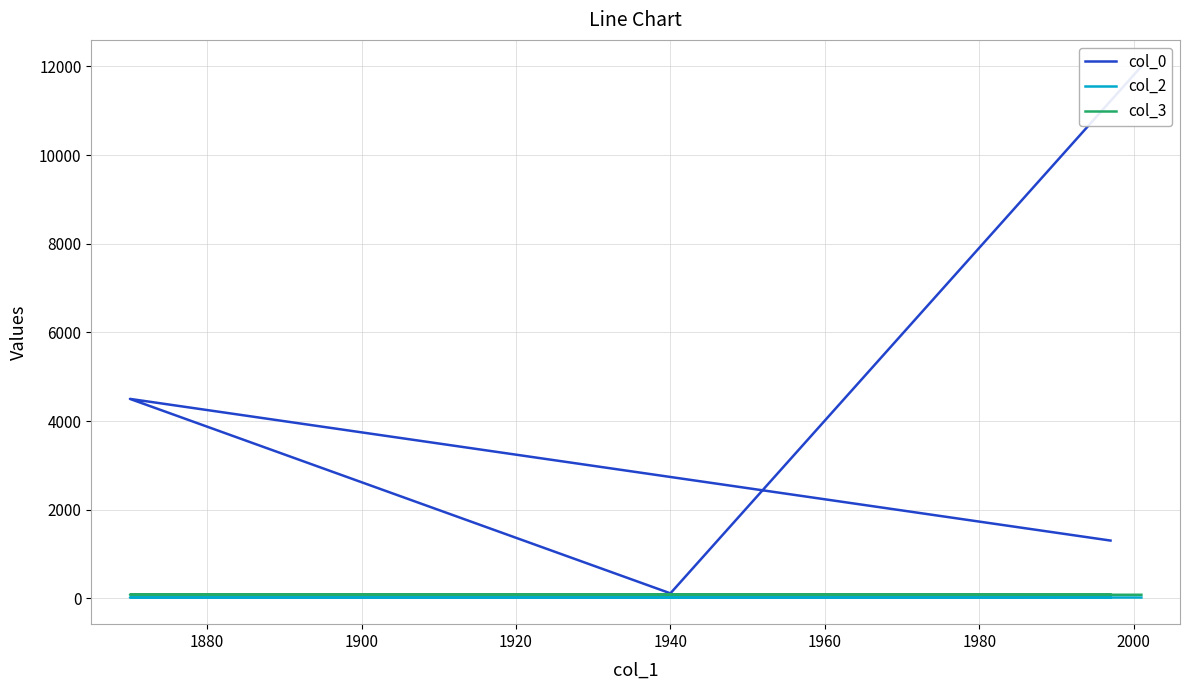

The col_0 series shows 737.3 at 1920. True or false?

False